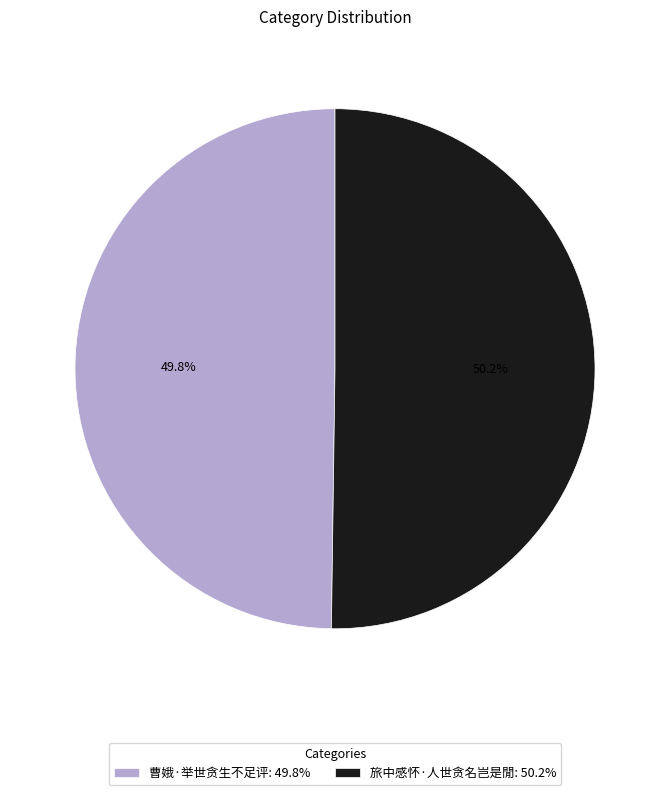

How many slices are in this pie chart?

2